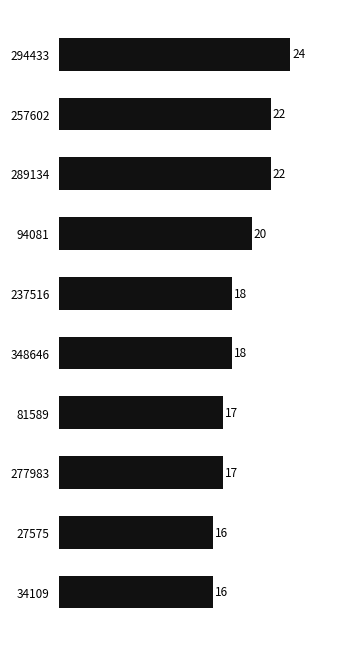

What is the difference between the maximum and minimum values?

8